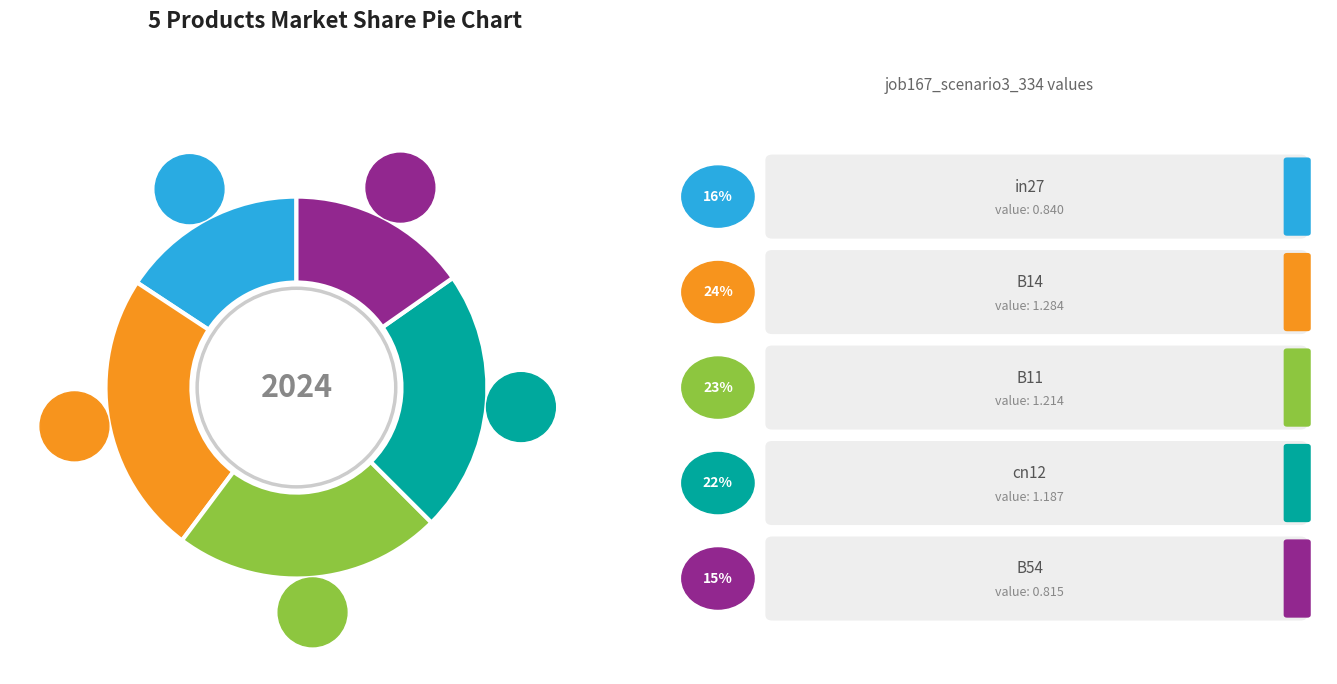

Rank the categories by value from highest to lowest.

B14, B11, cn12, in27, B54